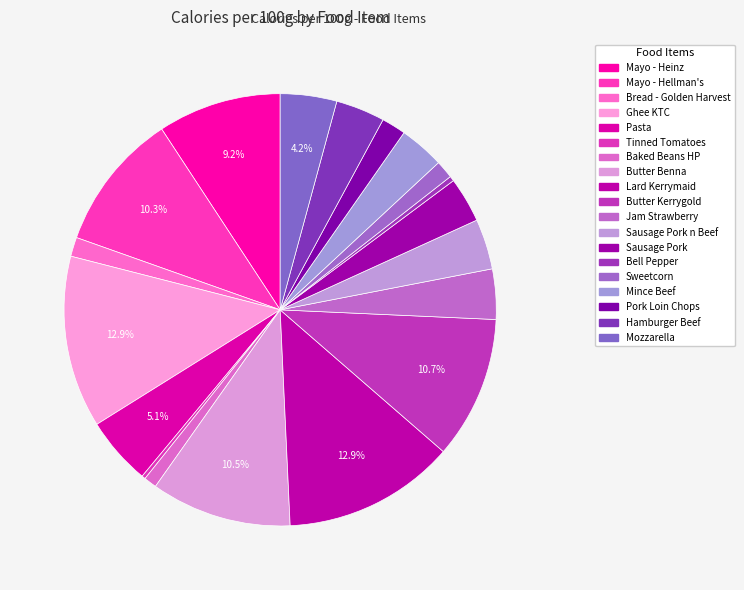

To the nearest percent, what is the difference between the largest and smallest slice percentages?

13%